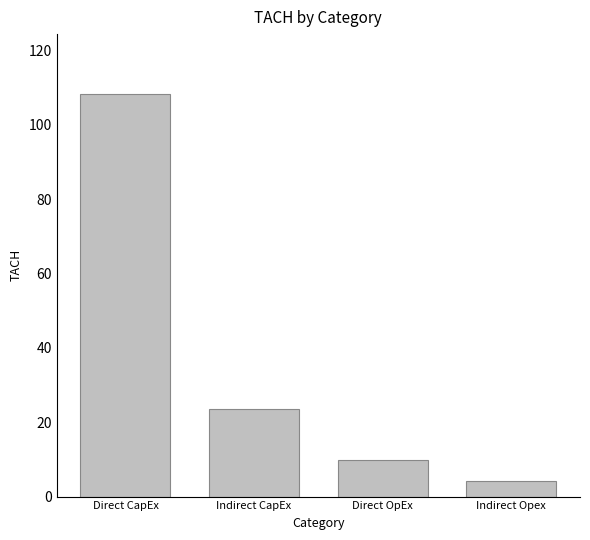

Which has a higher value, Indirect CapEx or Direct OpEx?

Indirect CapEx